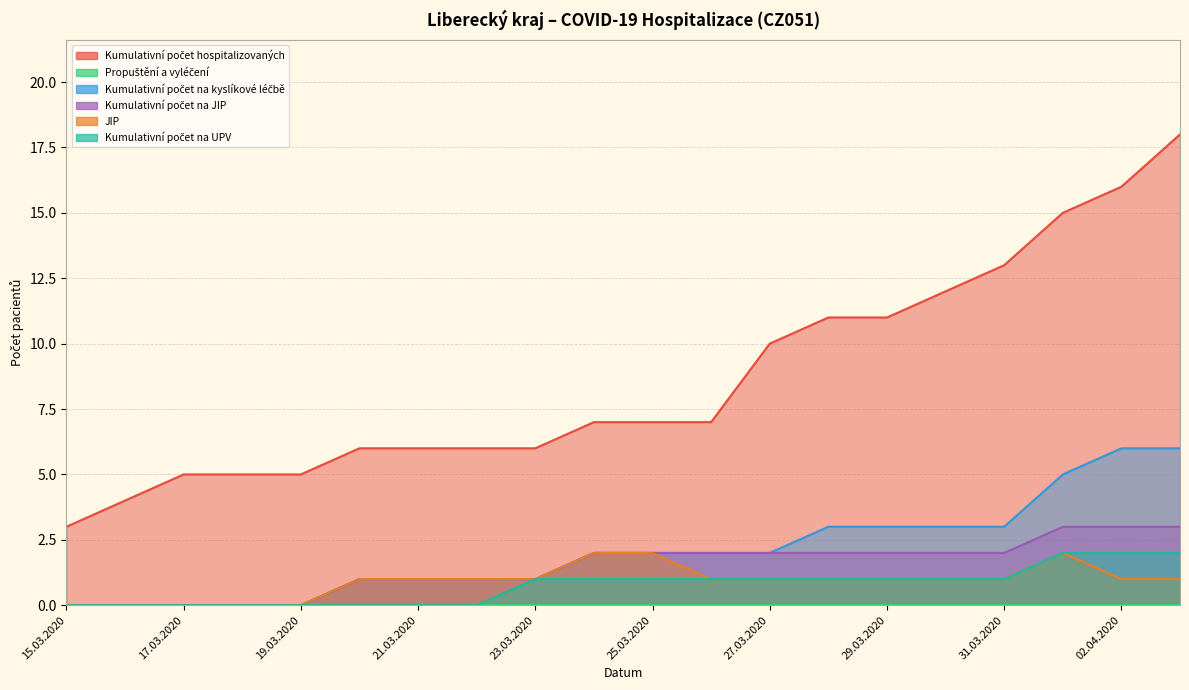

What is the difference between the Kumulativní počet na kyslíkové léčbě values at 23.03.2020 and 18.03.2020?

1